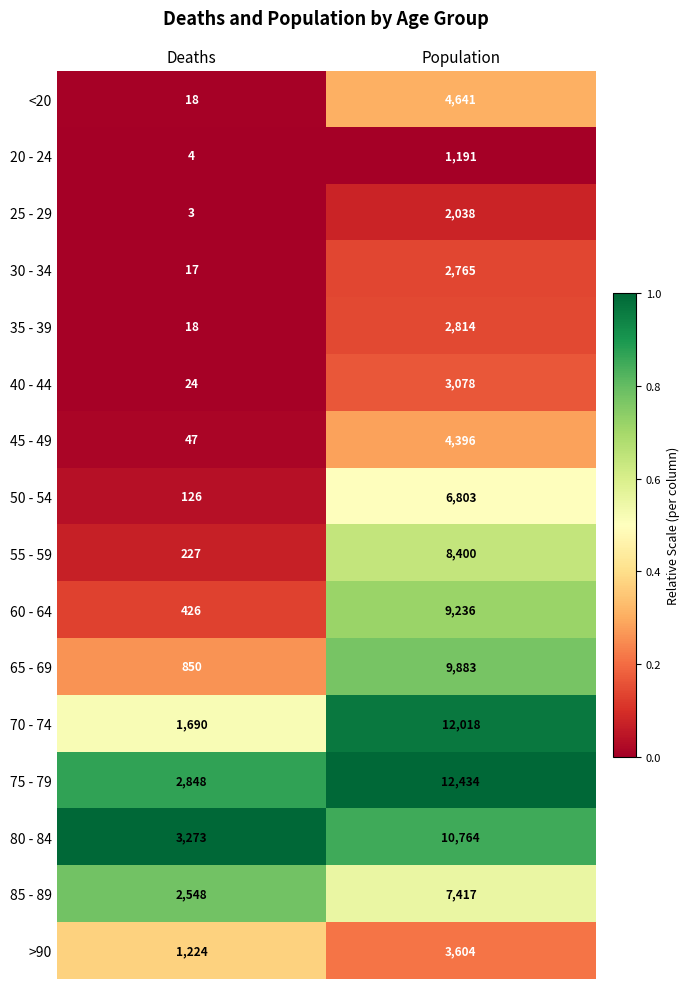

The 55 - 59 series shows 388 at Deaths. True or false?

False